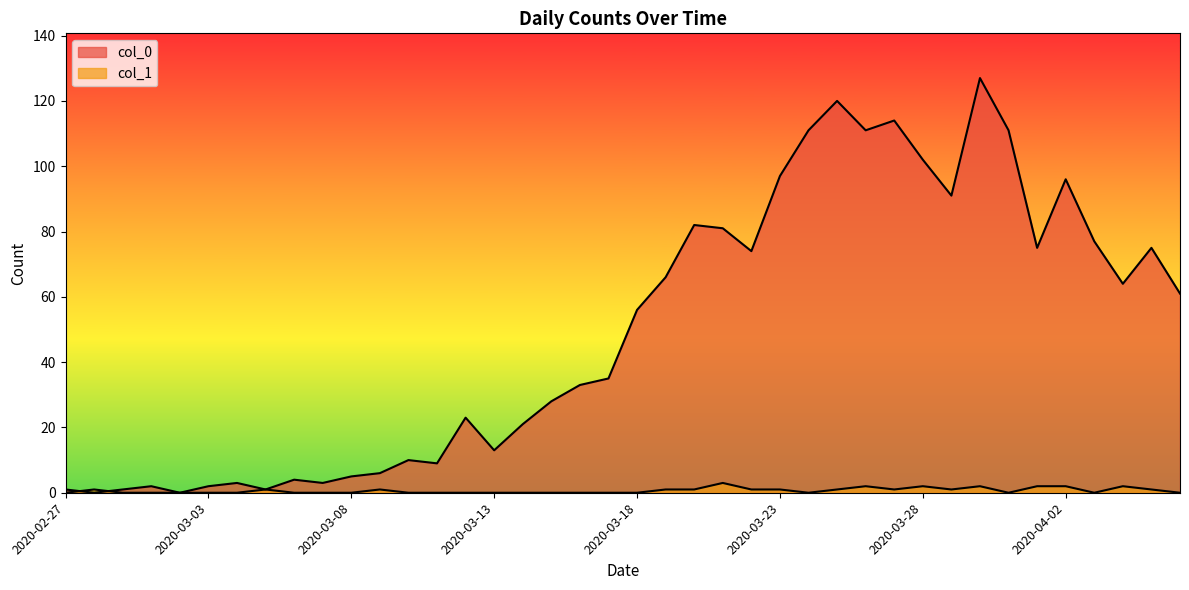

What is the difference between the maximum and second lowest values in the col_0 series?

127